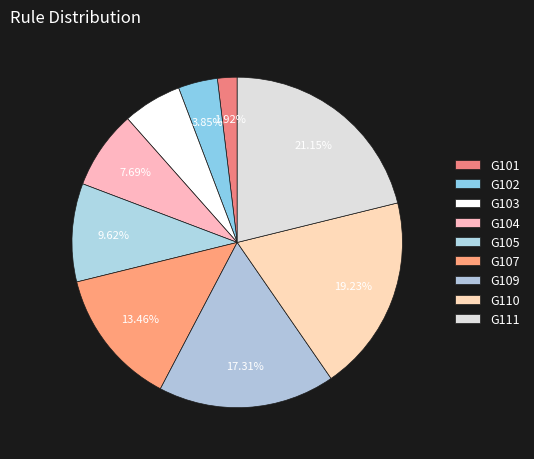

To the nearest percent, what is the average slice percentage?

11%